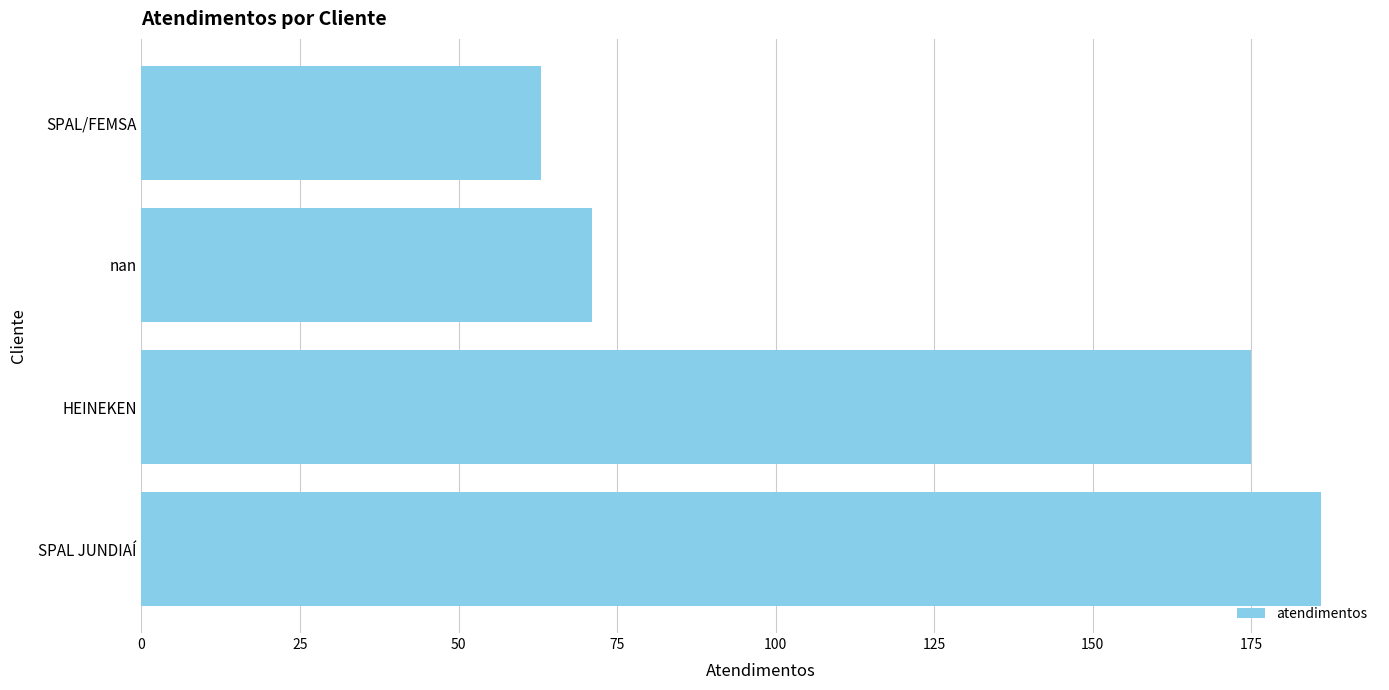

The chart shows a value of 63 at SPAL/FEMSA. True or false?

True